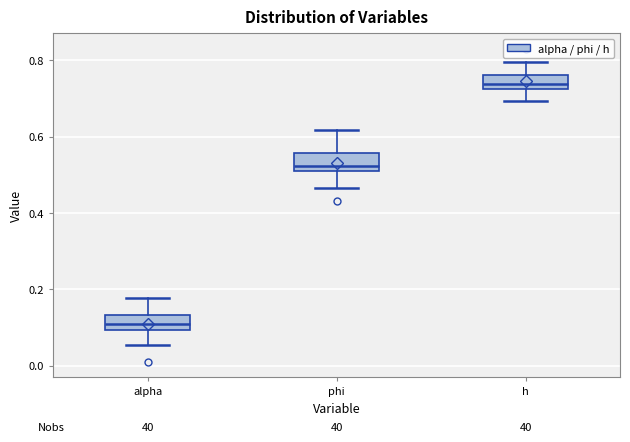

Where is the upper edge of the box for h on the y-axis? The values are not printed on the chart, so give them approximately, as read against the axis.

0.76